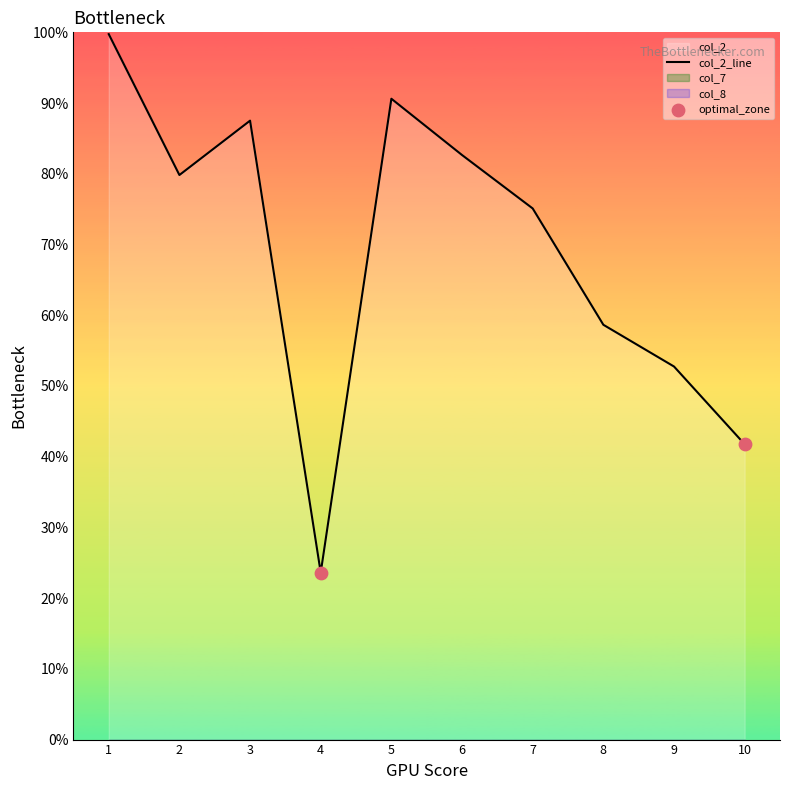

At how many categories does at least one series exceed 0?

10